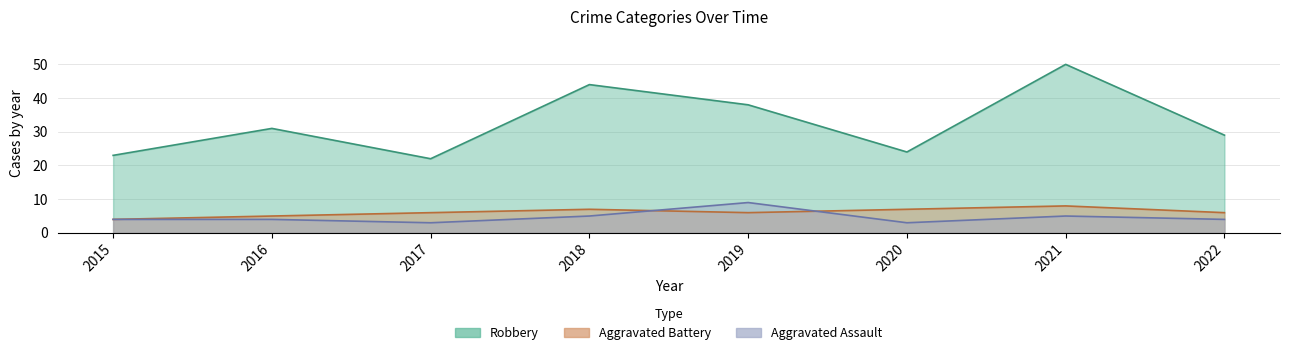

What are all the series names shown in the legend?

Aggravated Assault, Aggravated Battery, Robbery